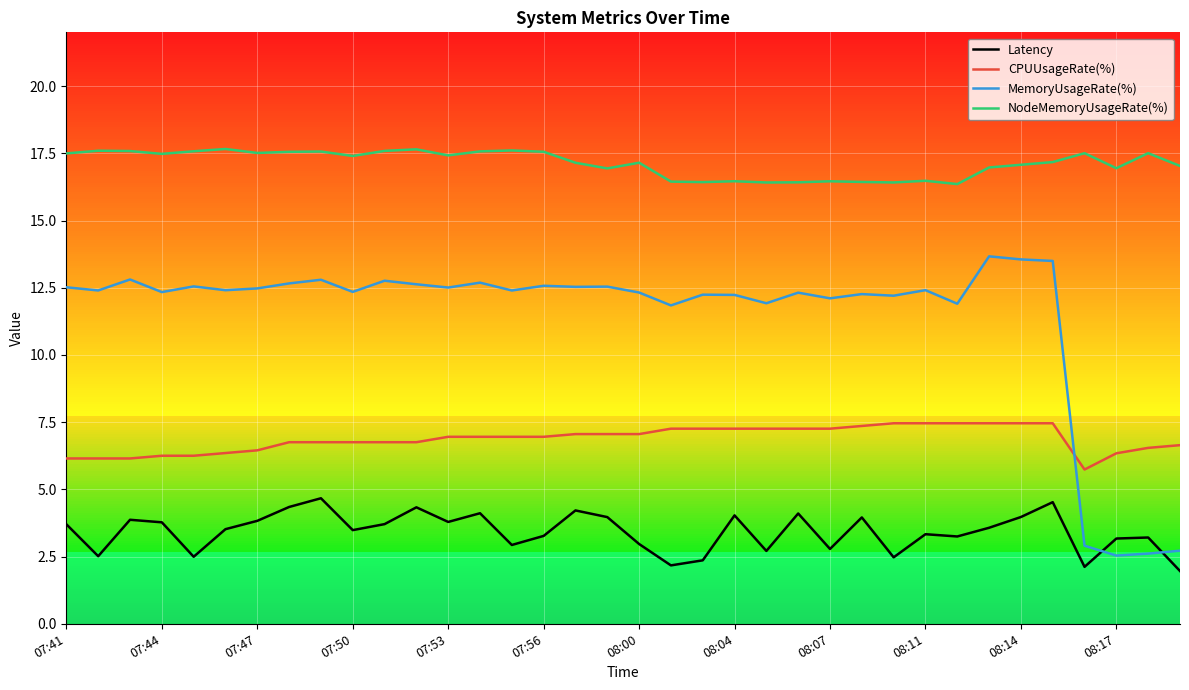

Rank the series by their maximum value, from lowest to highest.

Latency, CPUUsageRate(%), MemoryUsageRate(%), NodeMemoryUsageRate(%)